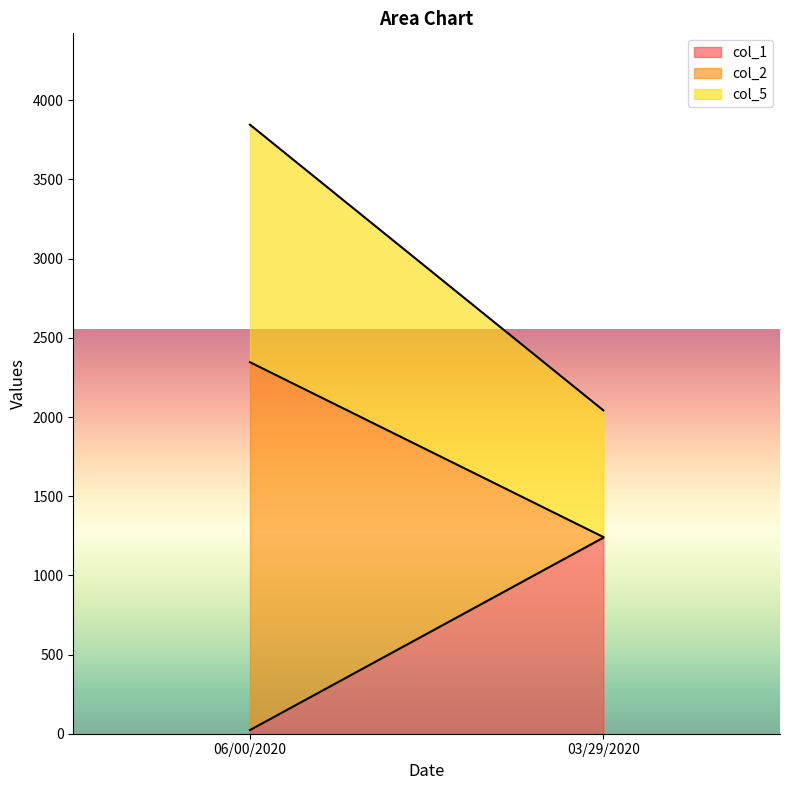

Count the number of data series in this chart.

3